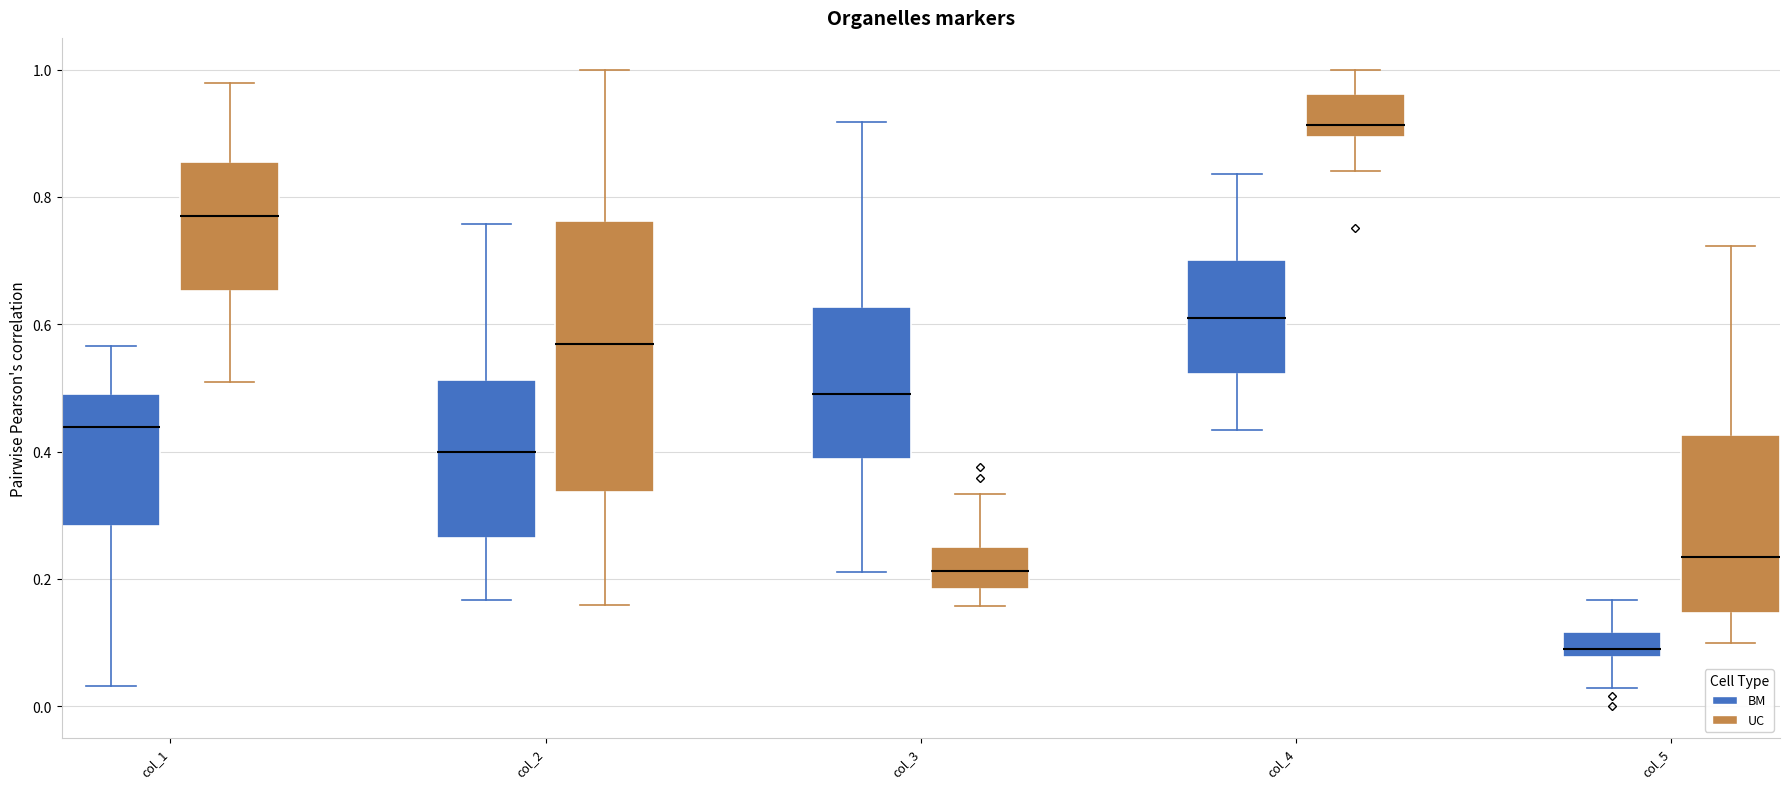

Where is the lower edge of the box for col_3 (UC) on the y-axis? The values are not printed on the chart, so give them approximately, as read against the axis.

0.18